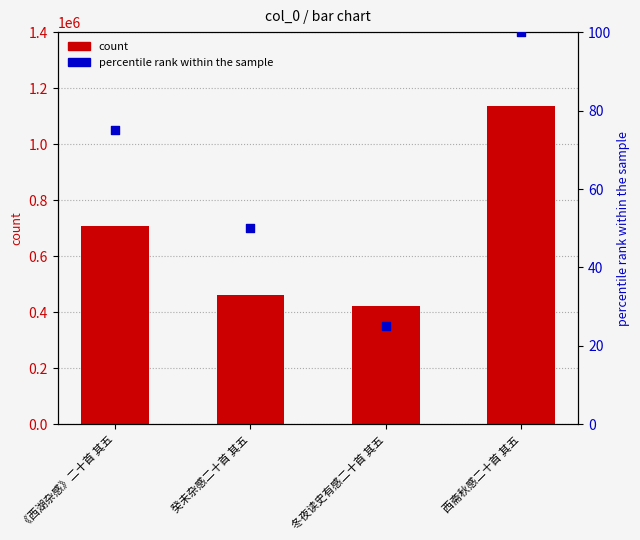

Which series contains the highest Y value?

count